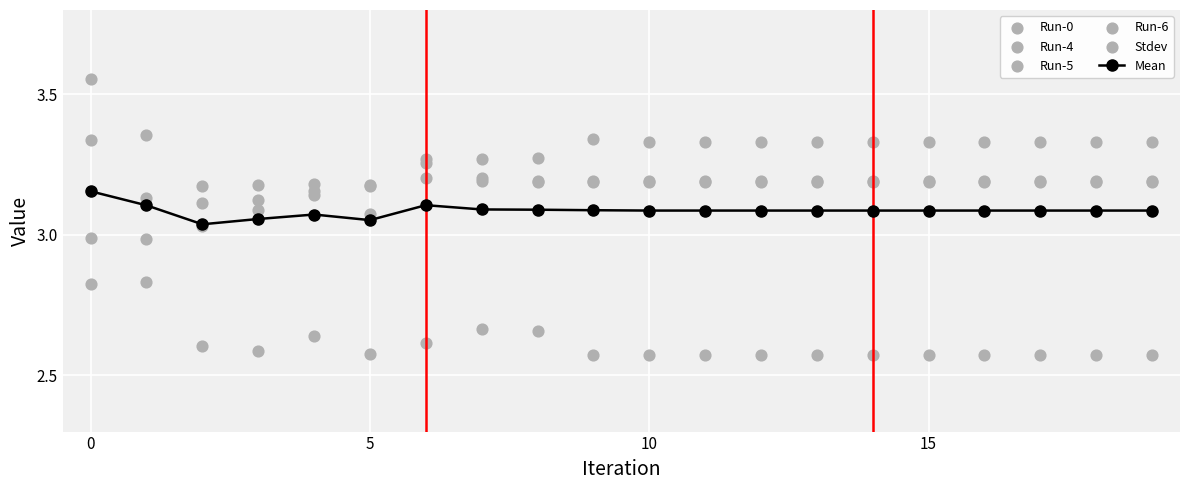

How many Mean values are between 3 and 4?

20